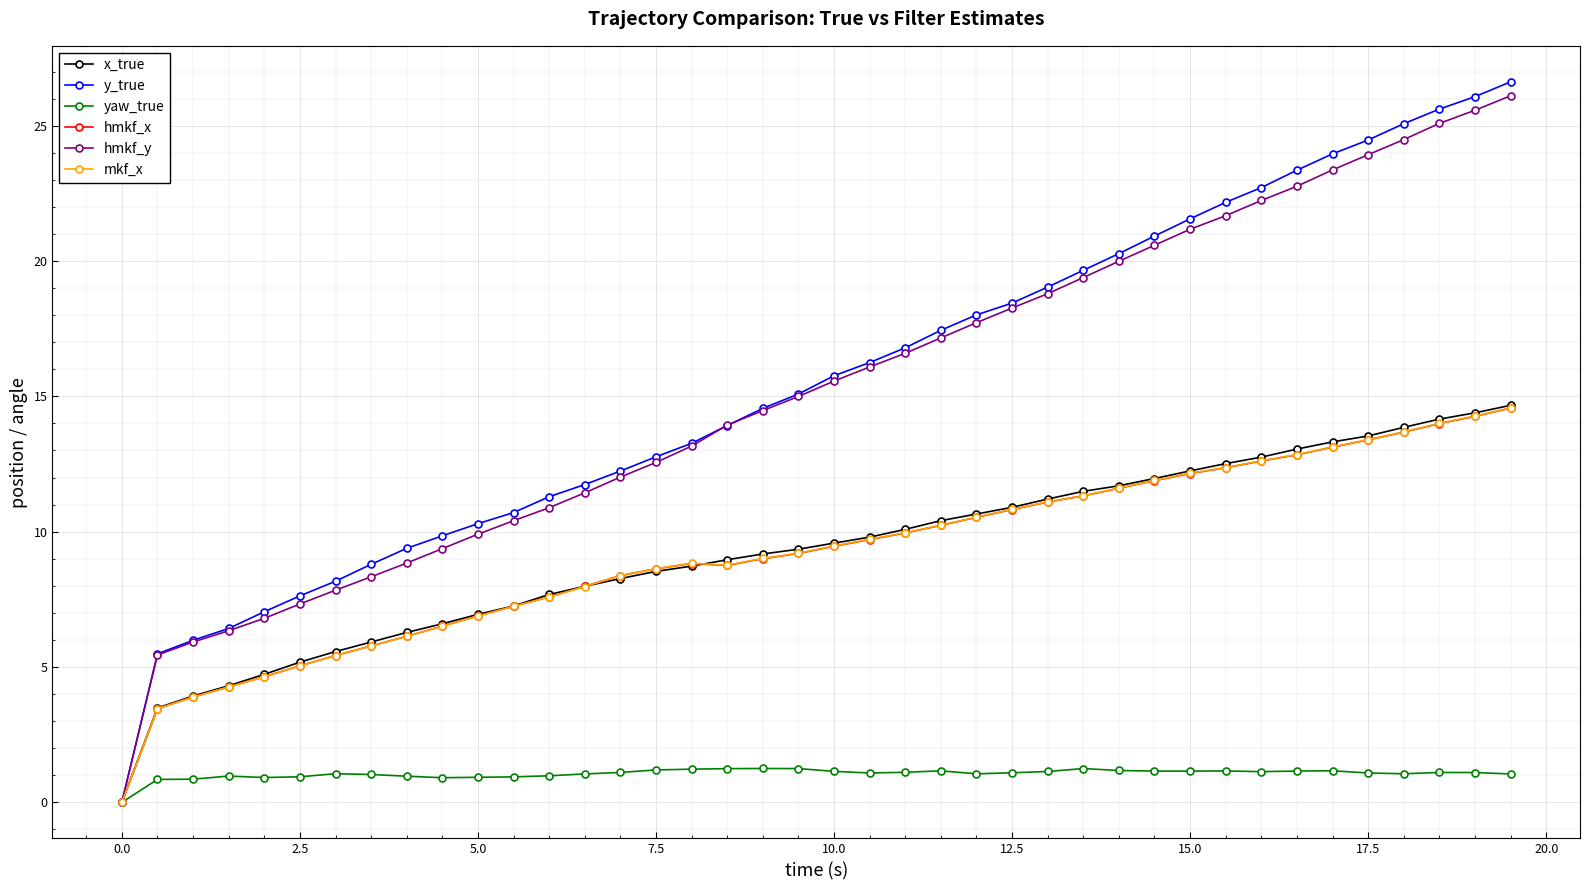

Is this an area chart (filled region under the line)?

No